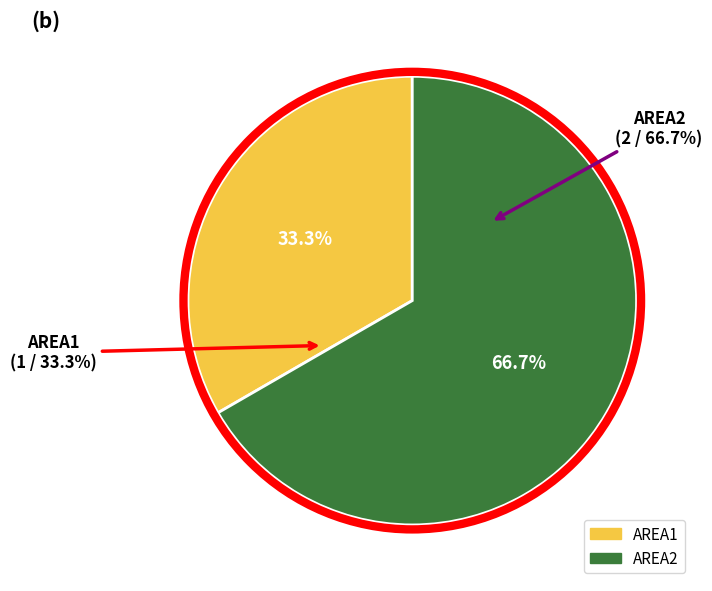

Which has a higher value, AREA1 or AREA2?

AREA2